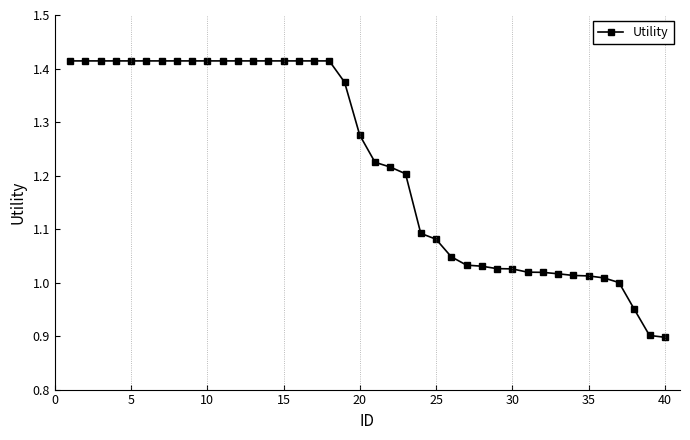

What is the sum of all values?

48.9